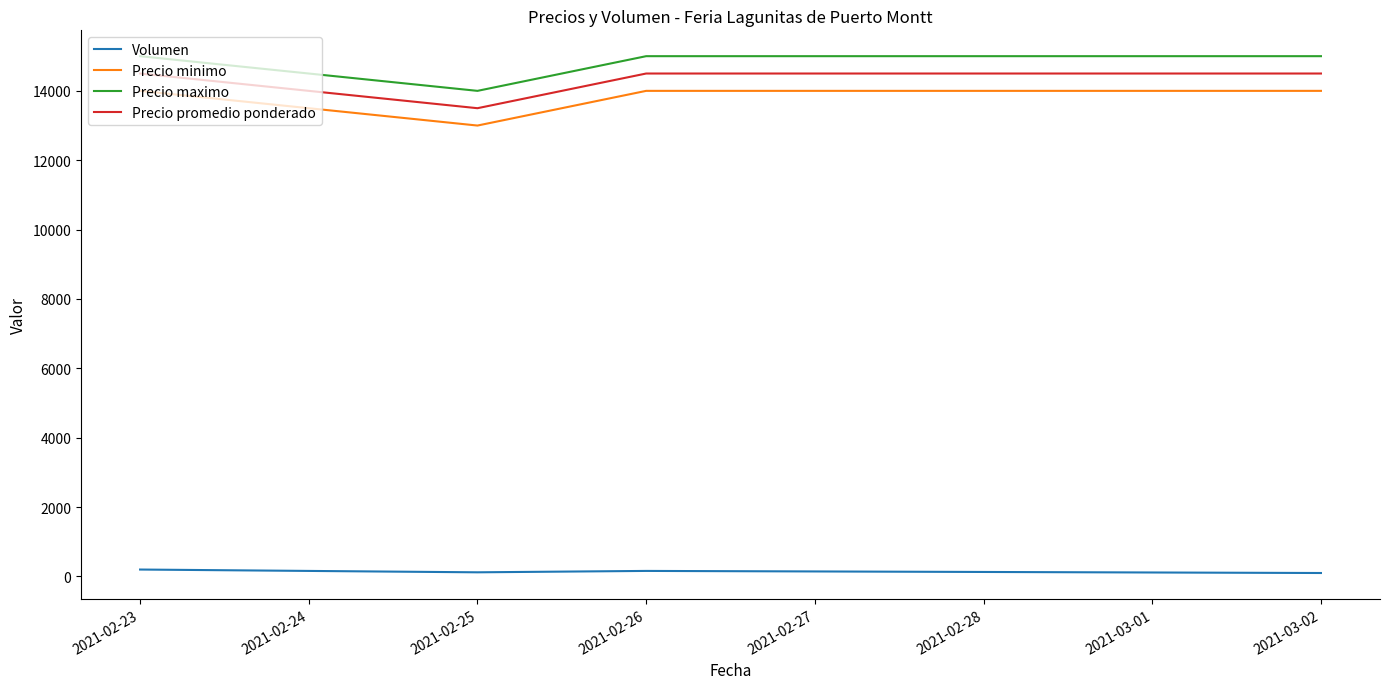

What is the highest value of the Precio minimo series?

14000